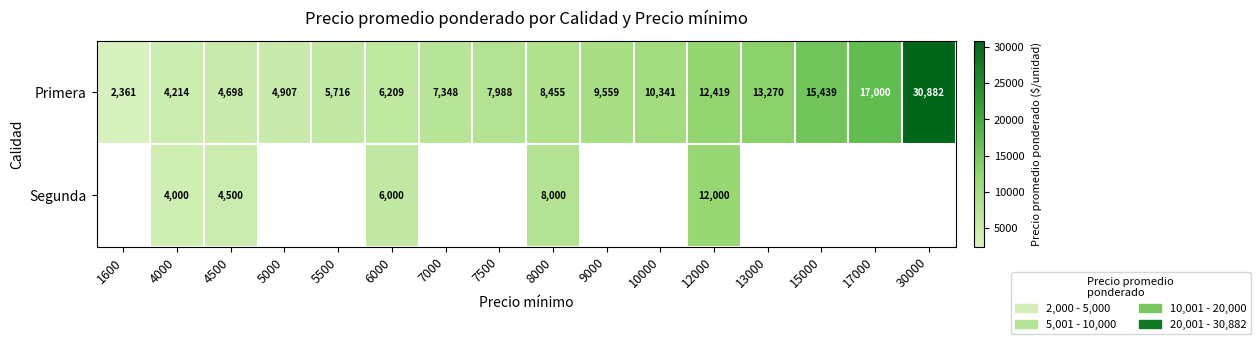

Between 4000 and 12000, which series saw the biggest shift?

Primera